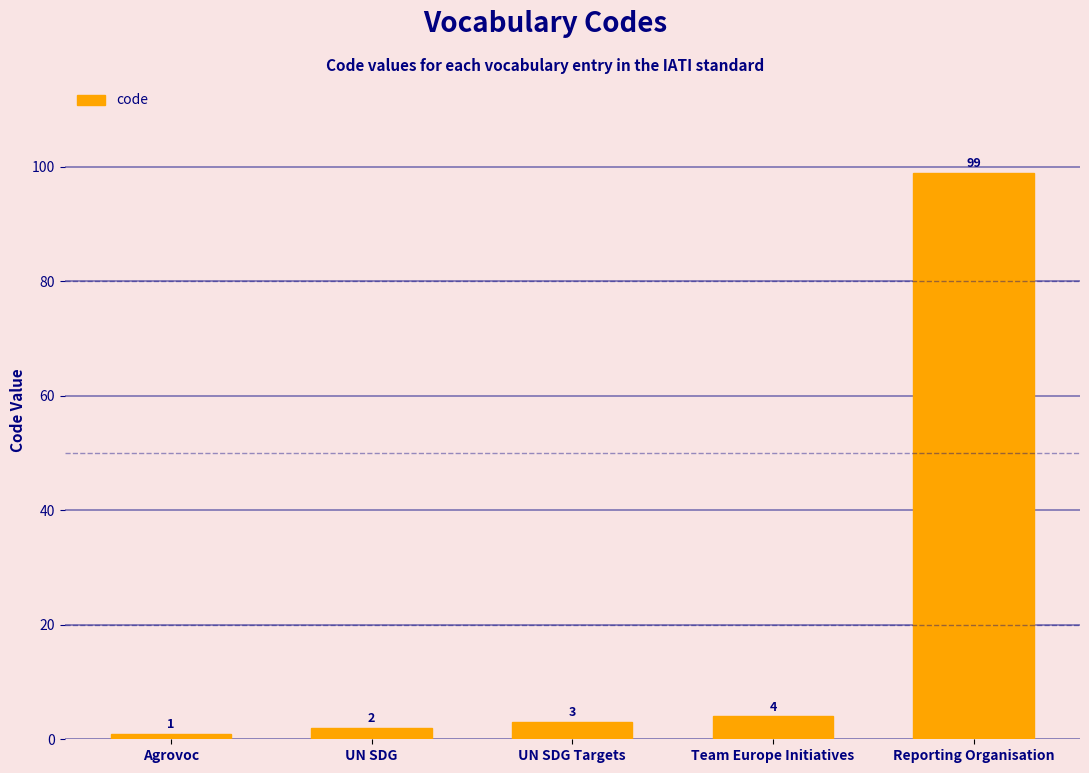

List the labels in order of value, largest first.

Reporting Organisation, Team Europe Initiatives, UN SDG Targets, UN SDG, Agrovoc